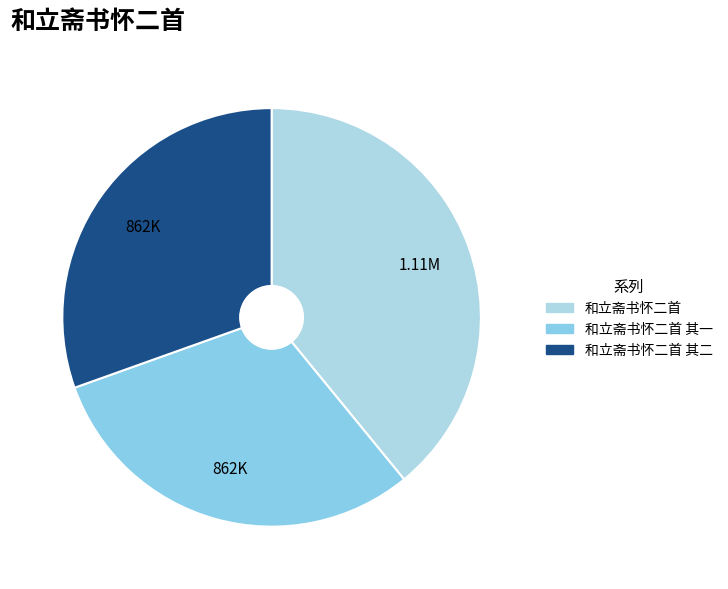

How many segments does this pie chart have?

3